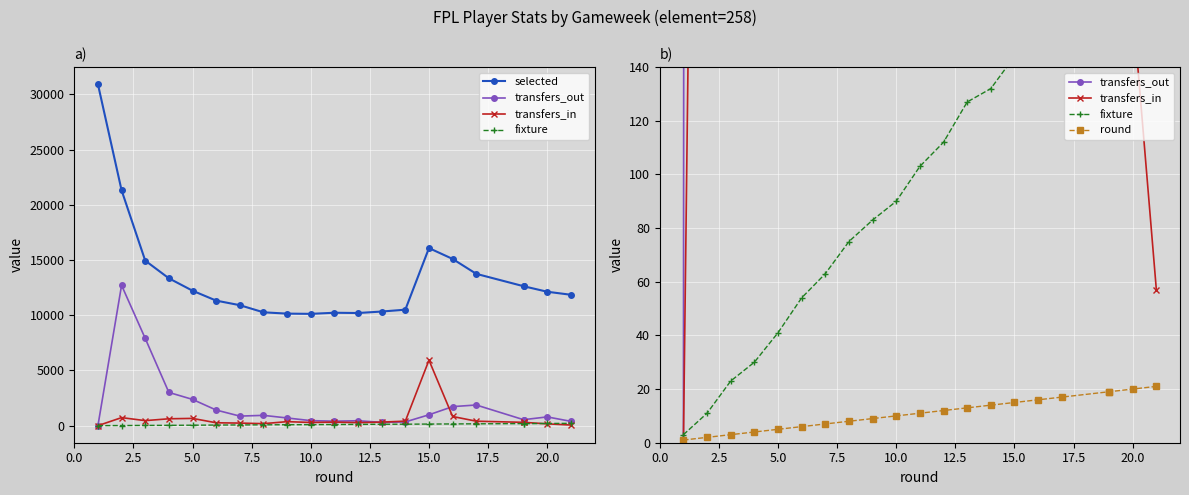

True or false: selected and fixture intersect in this chart.

False